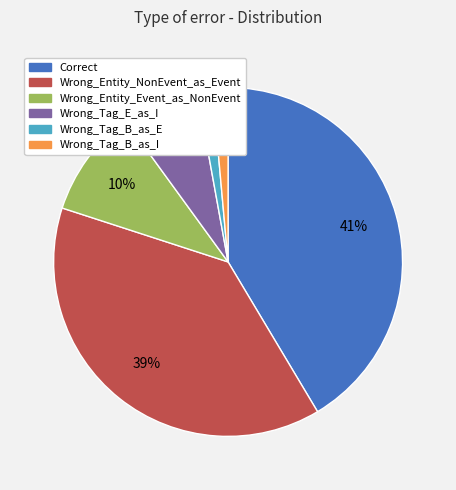

True or false: Correct accounts for 56% of the total.

False